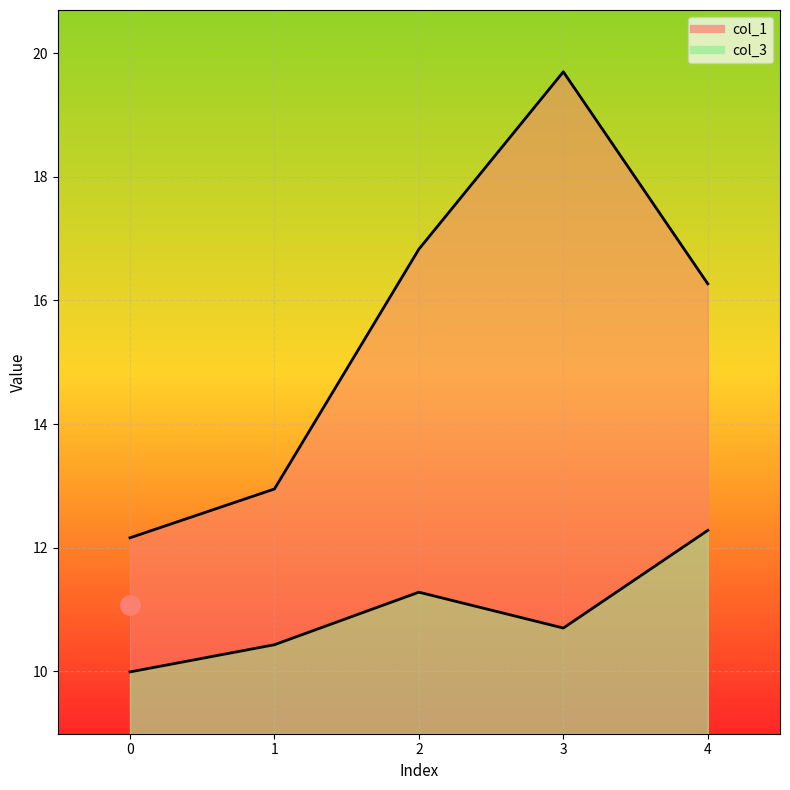

What is the spread (max minus min) of values at 1?

2.5